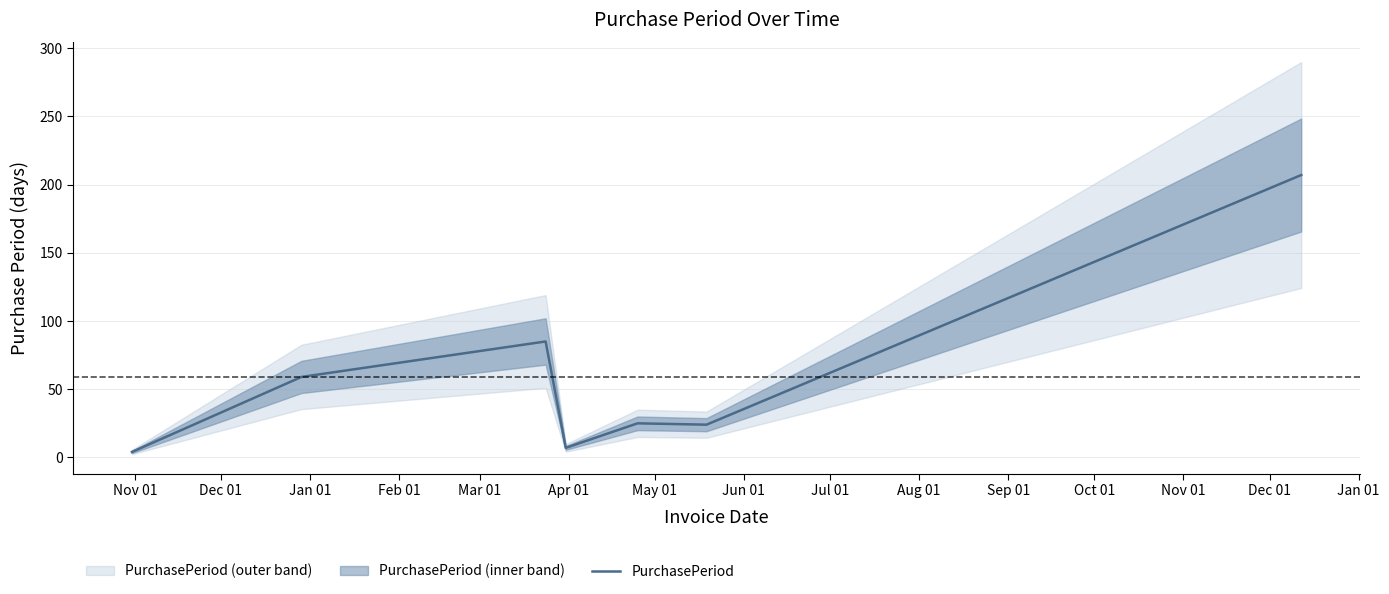

How many distinct data groups are displayed?

1